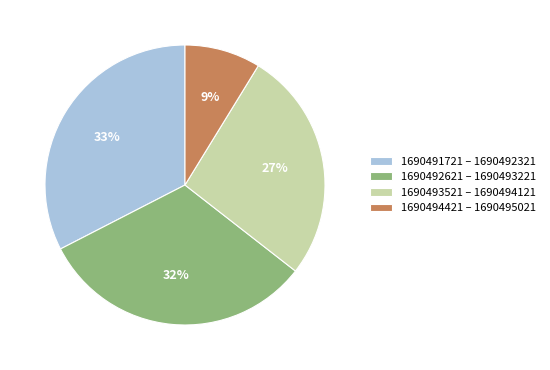

Combined, do 1690493521 – 1690494121 and 1690492621 – 1690493221 account for over 50%?

Yes